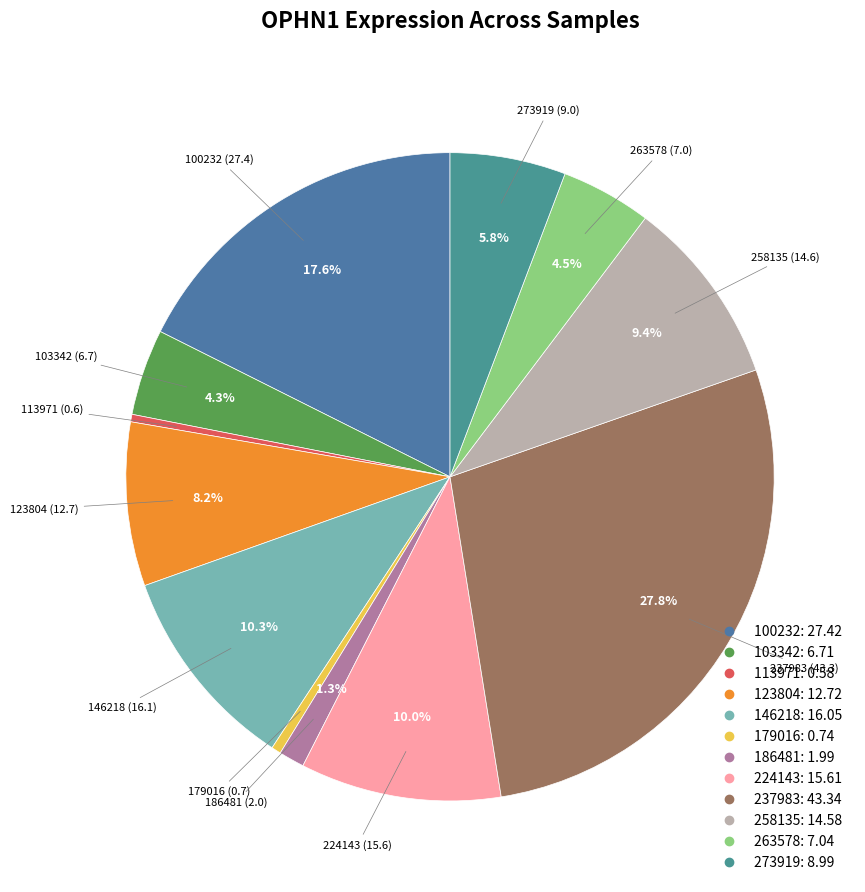

To the nearest percent, what portion does 237983 represent?

28%